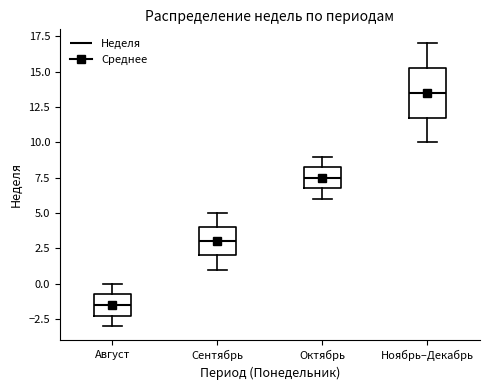

Comparing the boxes themselves (not the whiskers), which one is the tallest?

Ноябрь–Декабрь